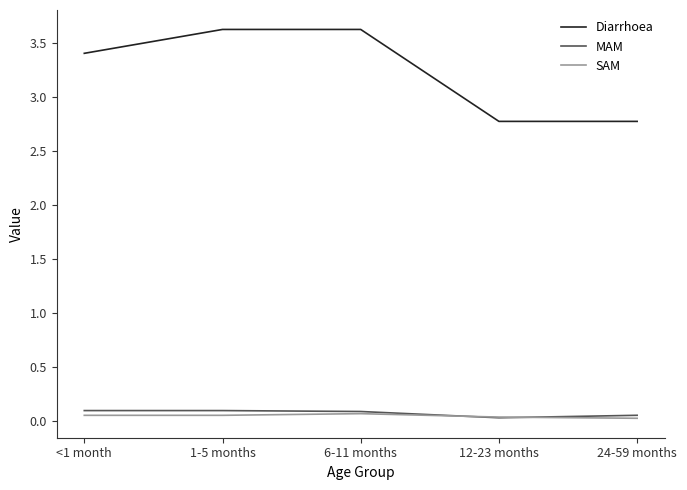

True or false: MAM and Diarrhoea cross at least once.

False